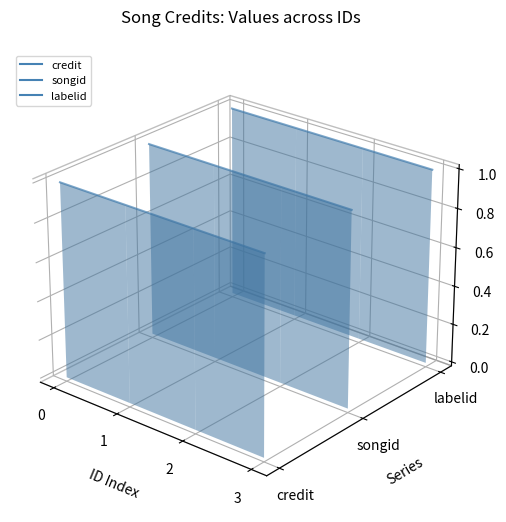

At how many categories does at least one series exceed 0?

4